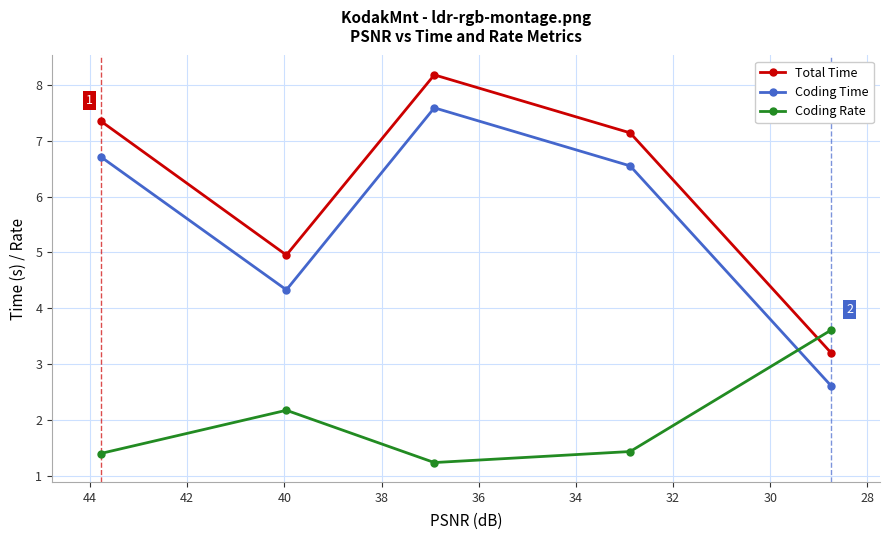

How many interior local peaks does the Total Time series have?

1